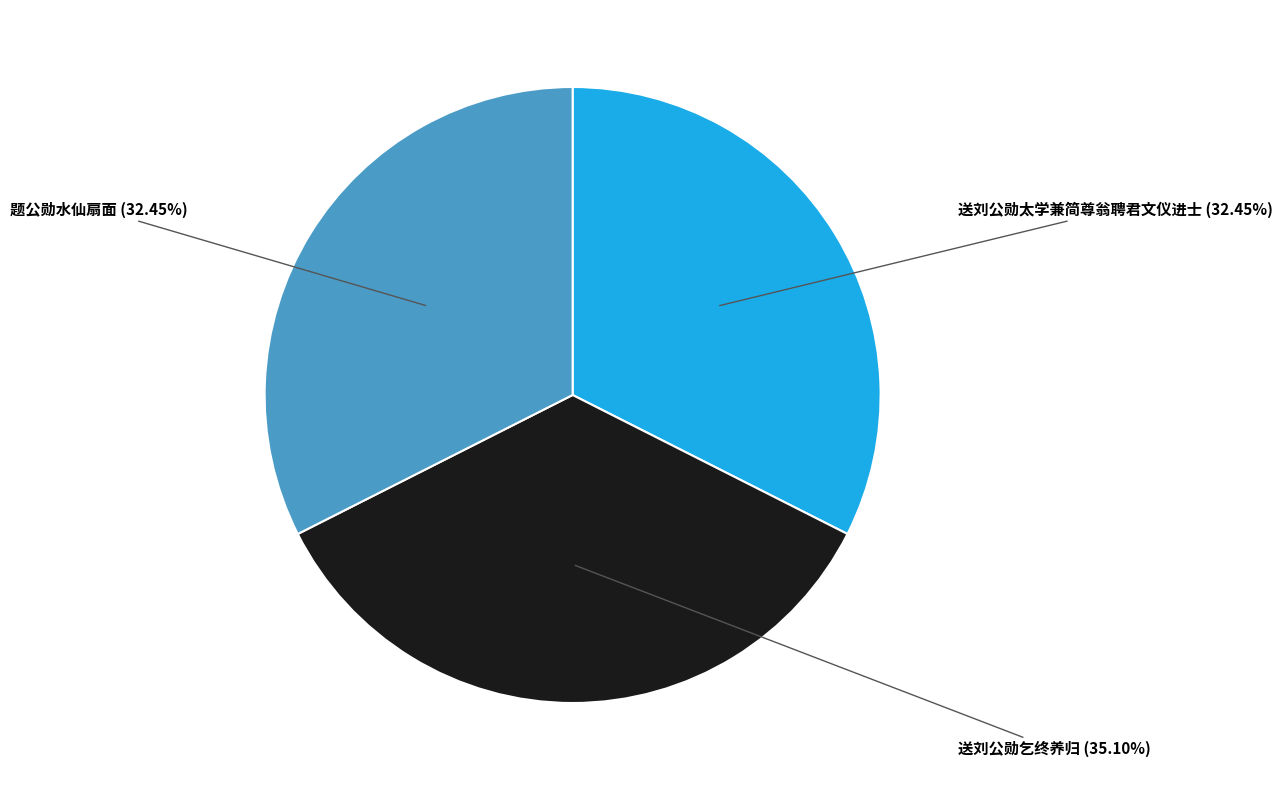

Does any single category account for the majority?

No